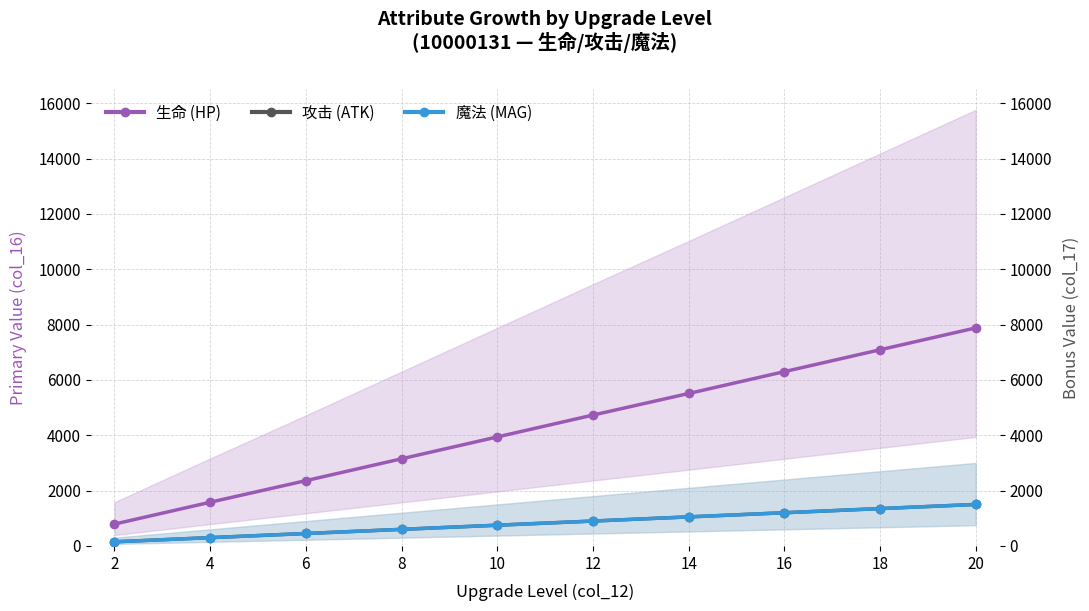

What is the total value across all series at 20?

10880